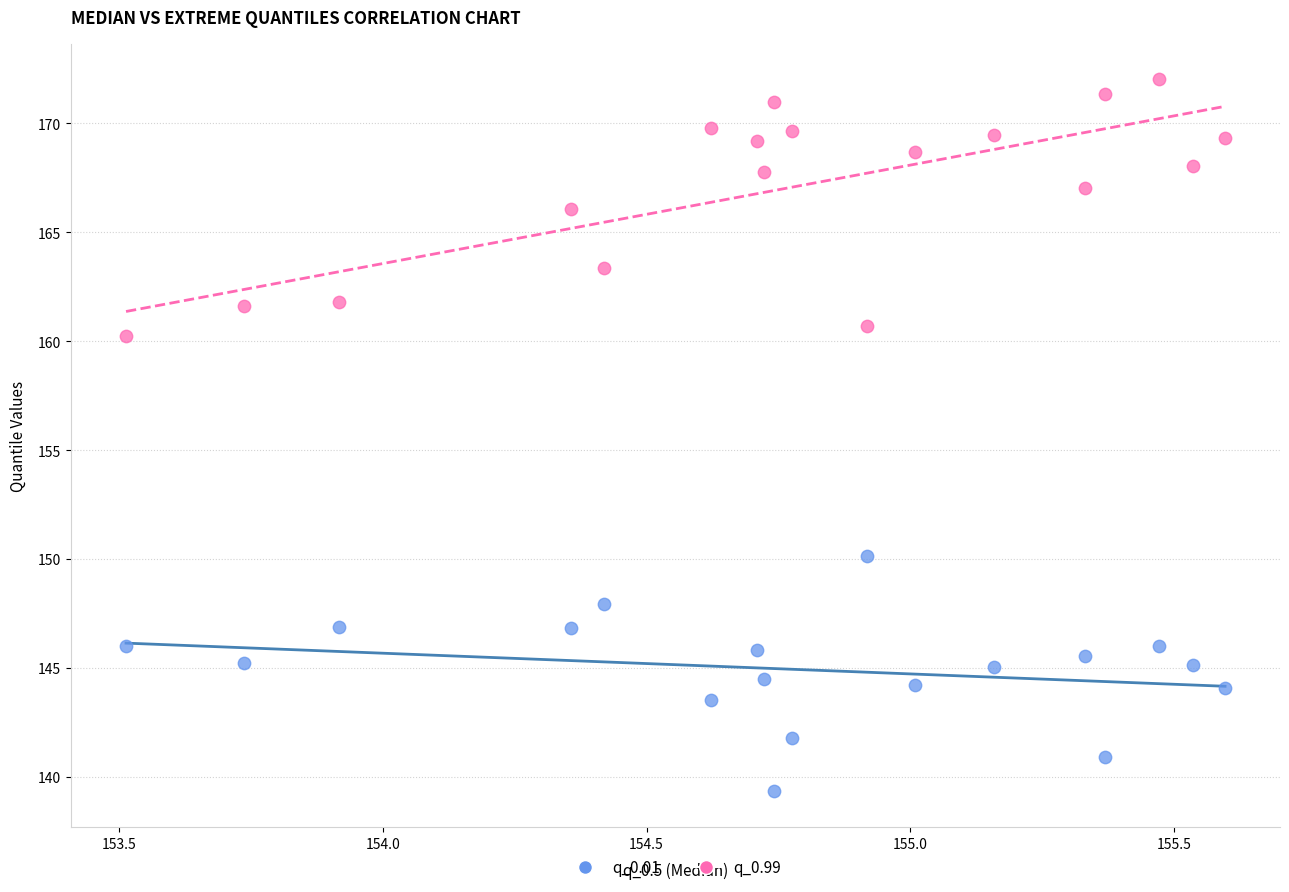

Which series contains the highest Y value?

q_0.99